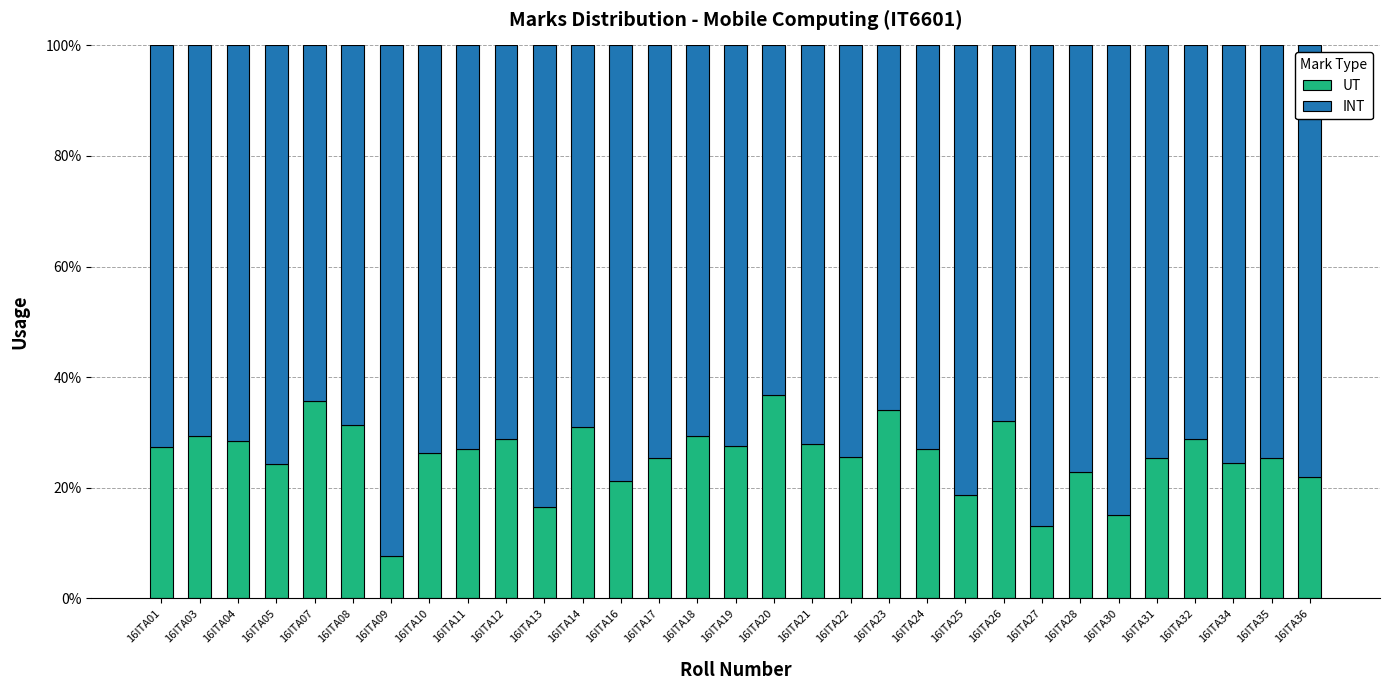

Does the chart contain any negative values?

No